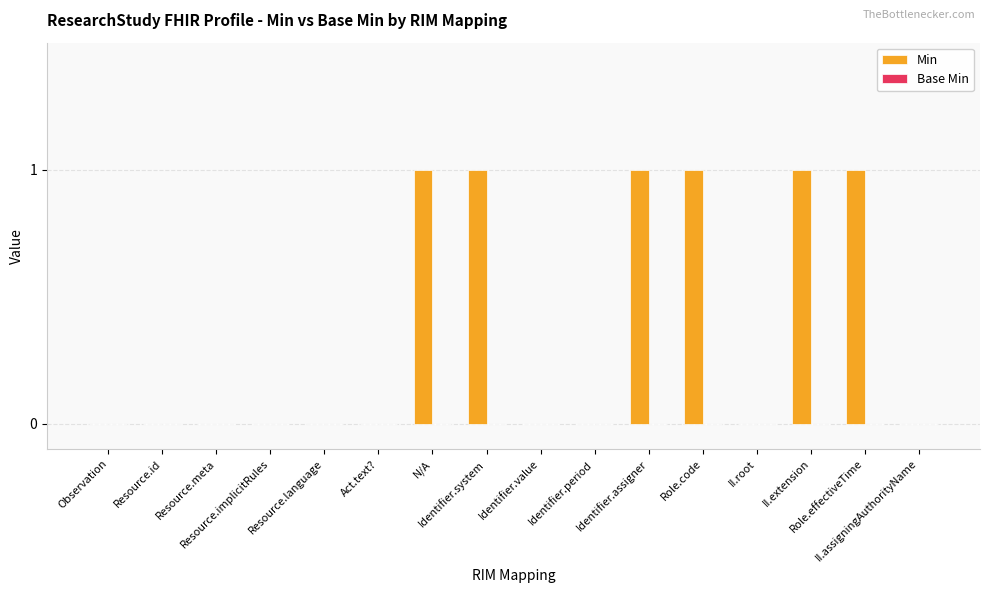

What is the sum of all values?

6